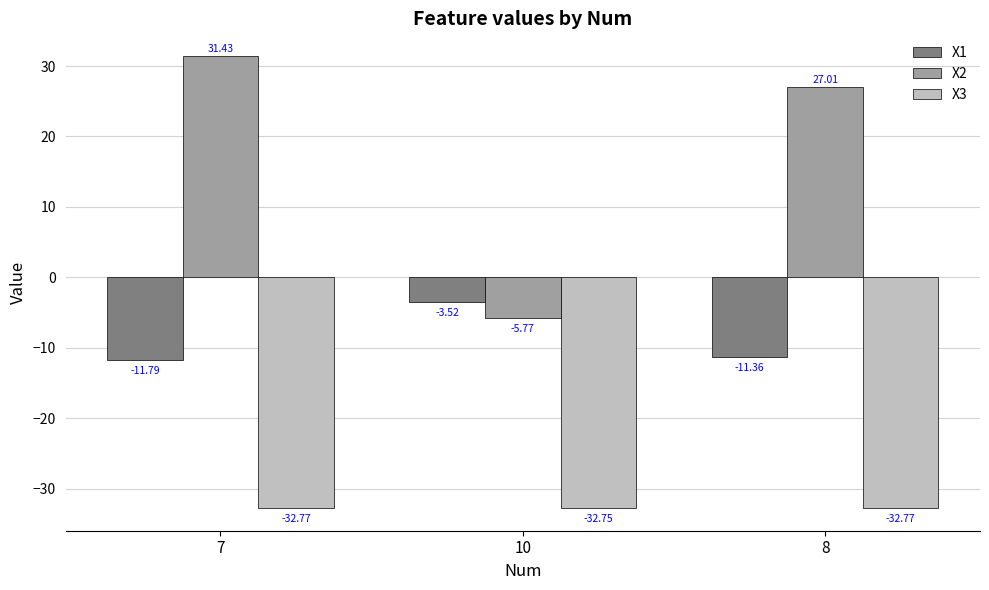

What is the average value of the X1 series?

-8.9